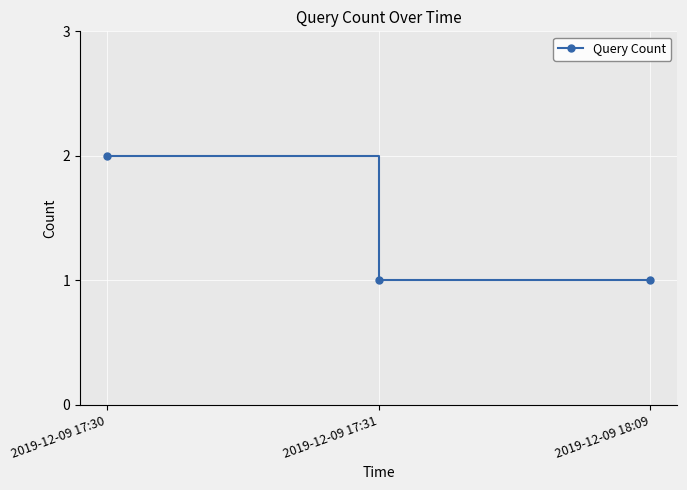

What is the label of the 3rd point from the left?

2019-12-09 18:09